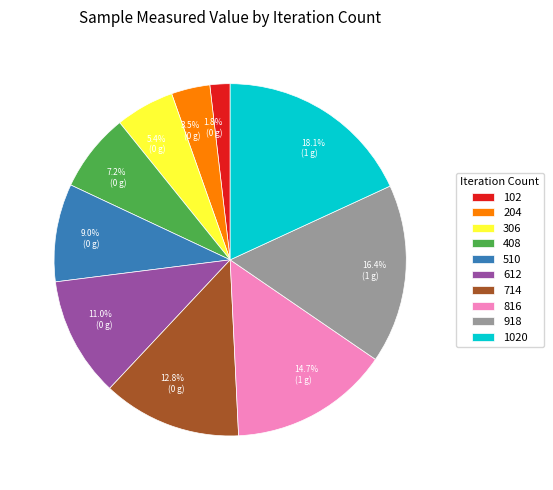

What percentage do 510 and 102 together represent?

10.8%